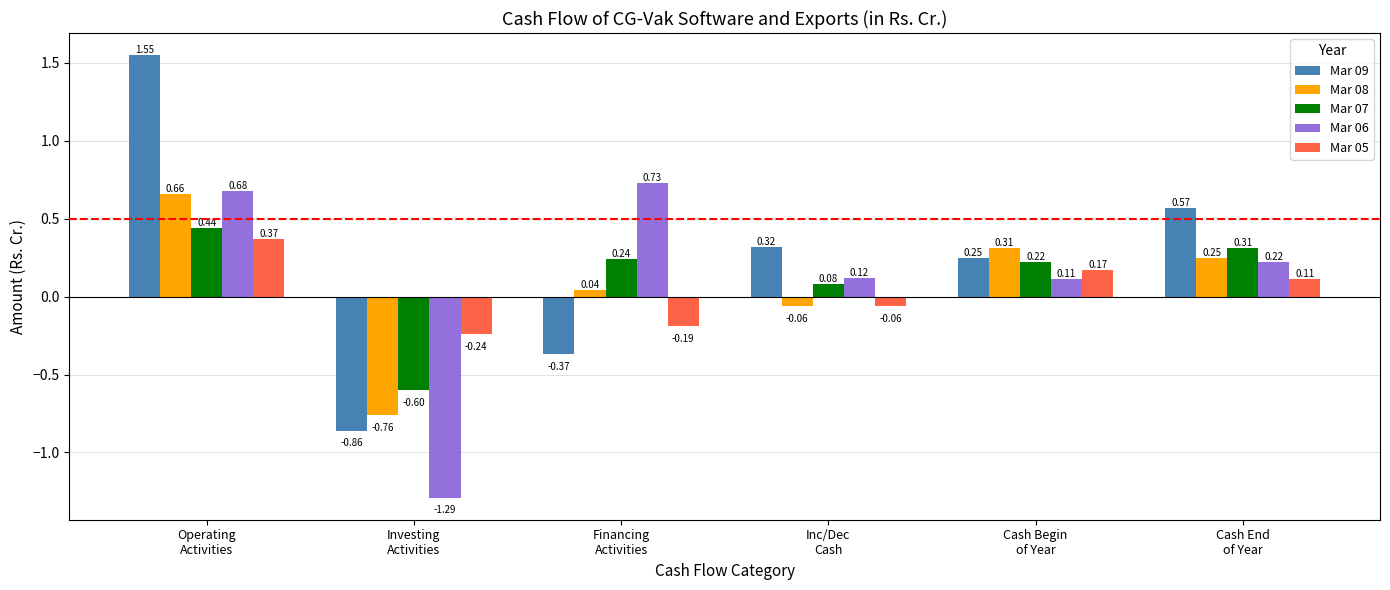

What is the difference between the maximum and minimum values in the Mar 07 series?

1.0